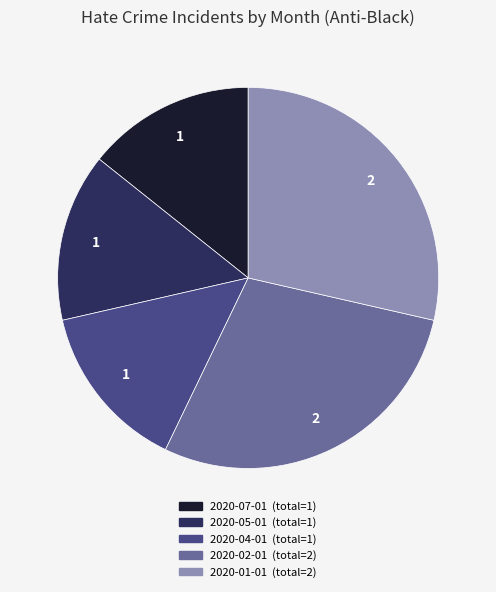

Is it true that 2020-05-01 is 14% of the pie?

True